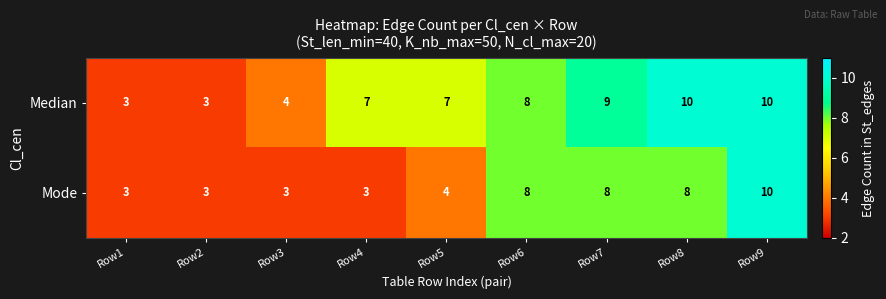

What is the minimum value shown in the chart?

3